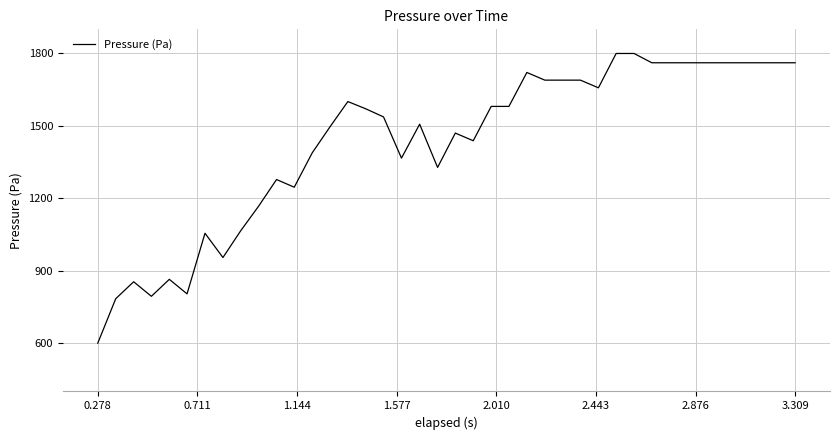

Is this an area chart (filled region under the line)?

No